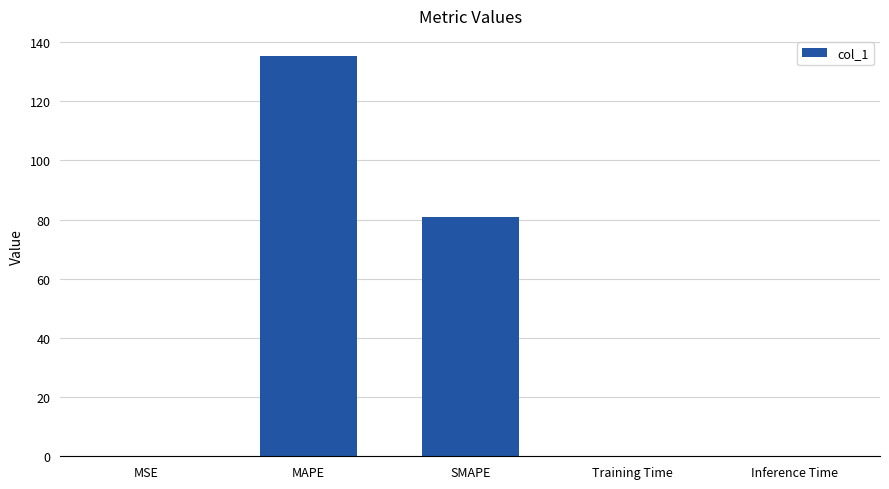

Read the value at SMAPE.

80.7